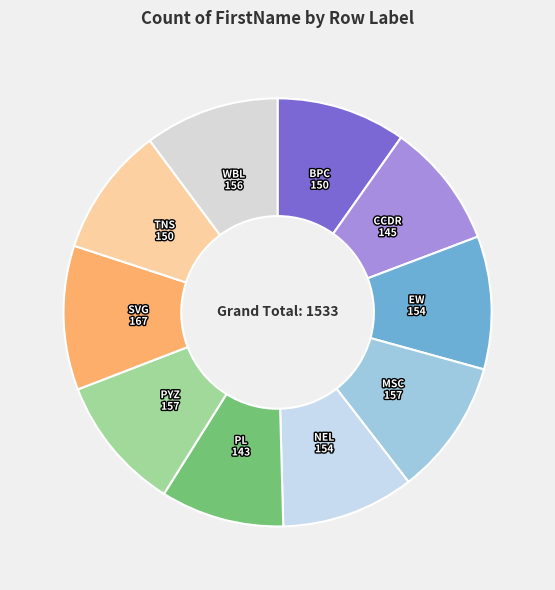

How many slices are in this pie chart?

10